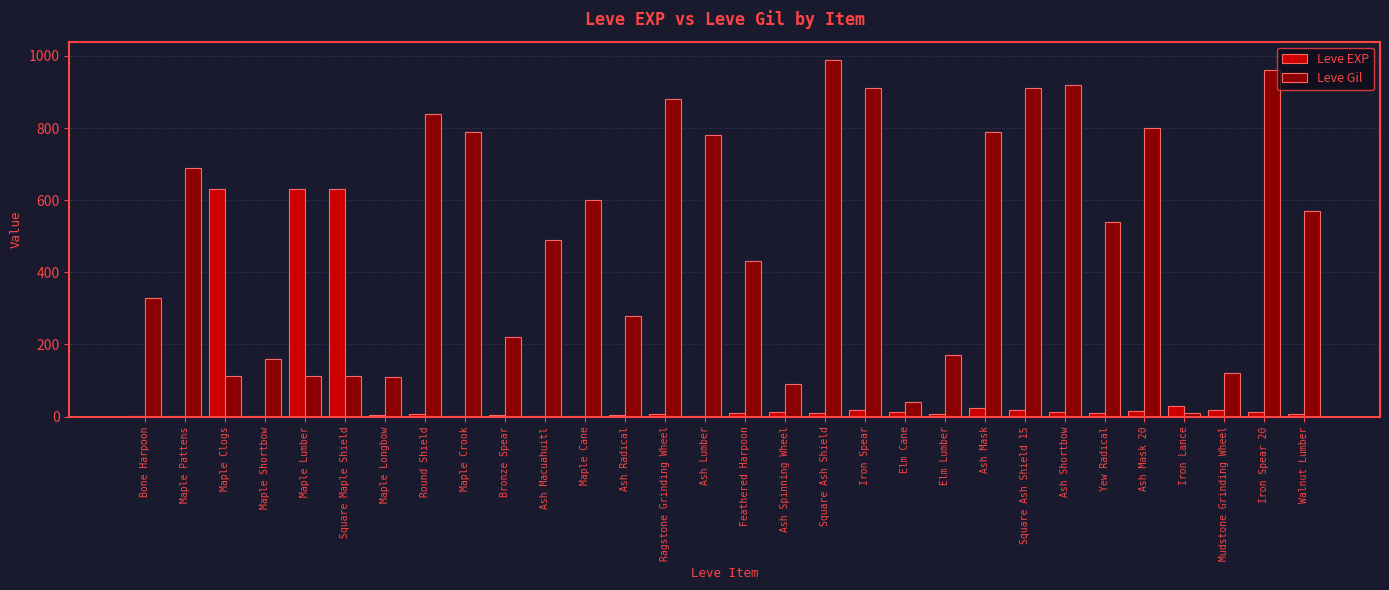

Which series has the largest total across all categories?

Leve Gil